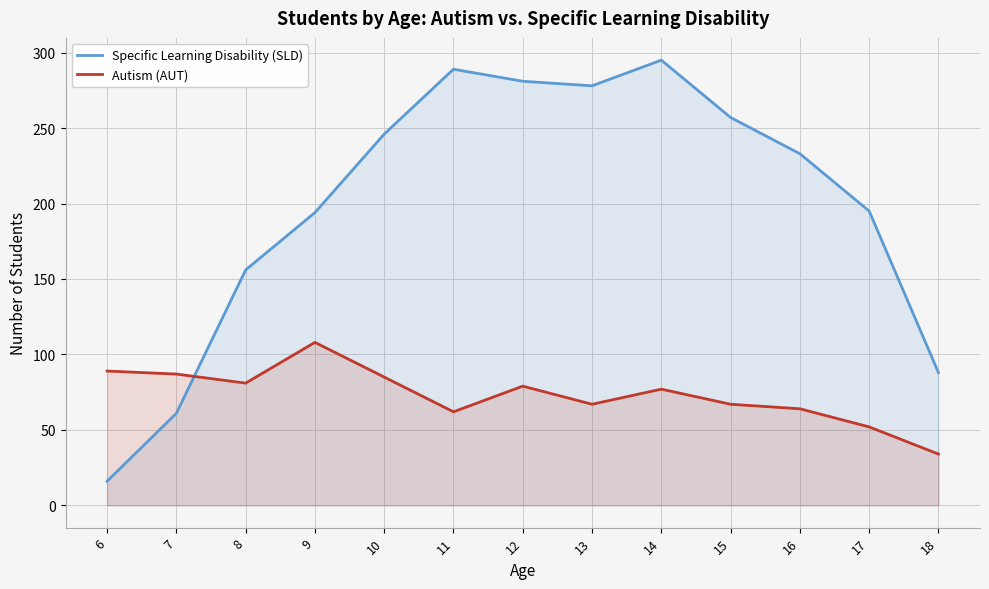

How many lines are shown in the chart?

2